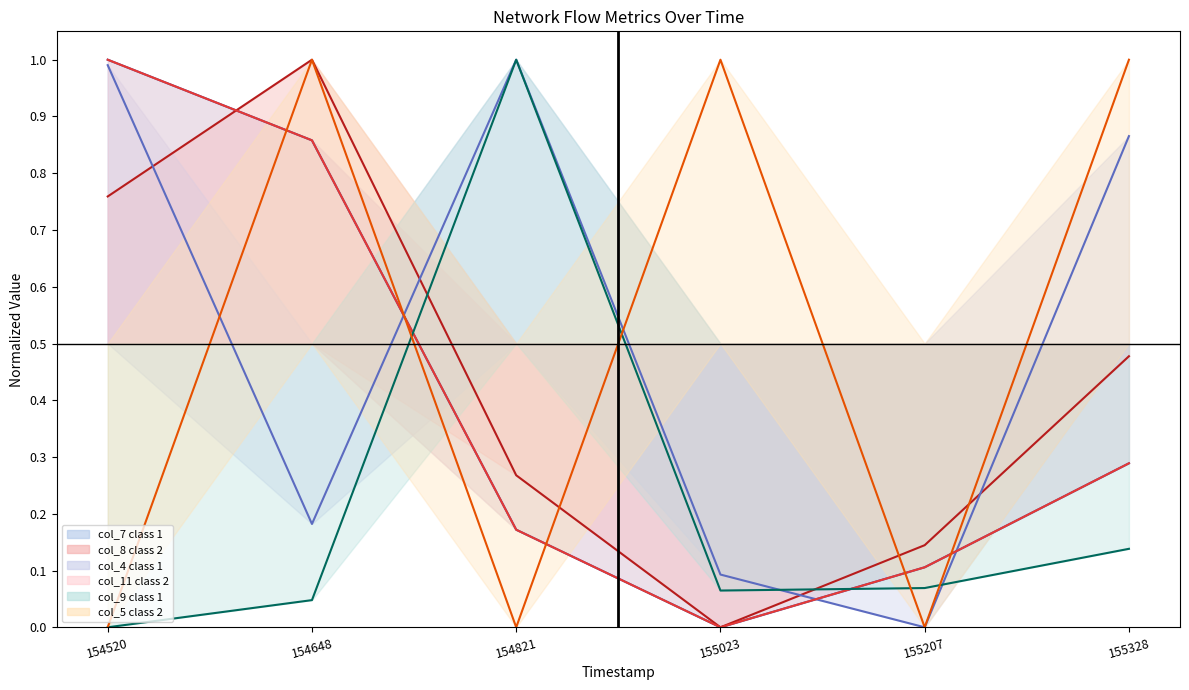

The value of col_5 class 2_line at 155328 is 0.6. True or false?

False